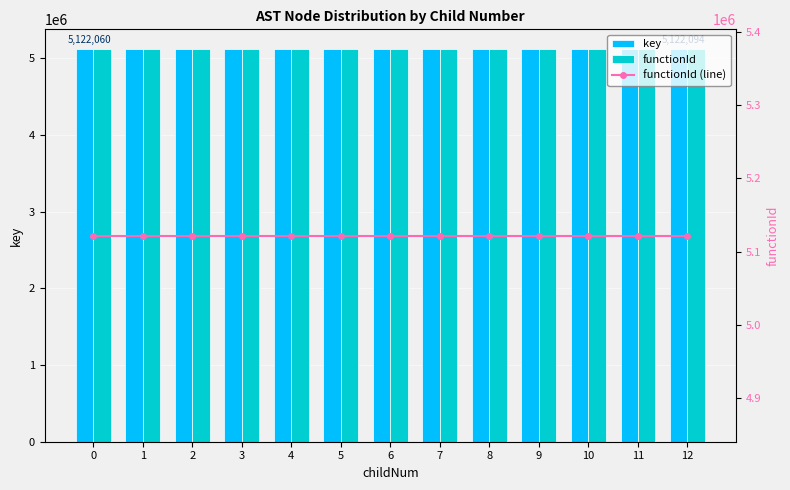

Is it true that key equals 3419101 at 1?

False